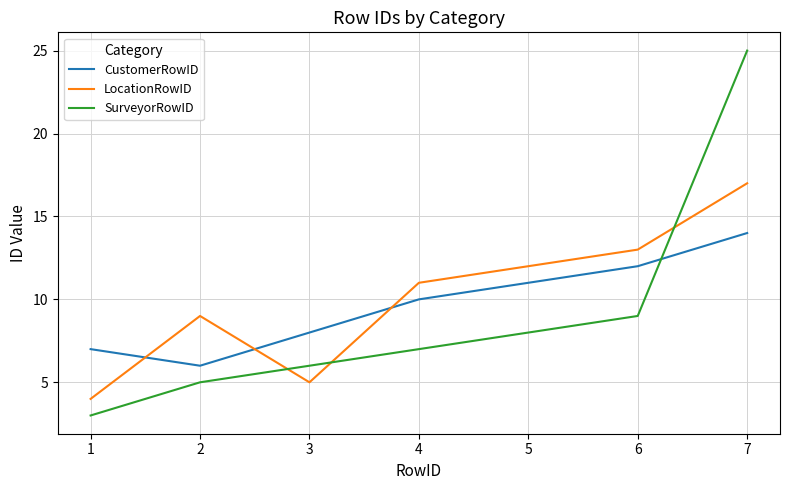

The value of SurveyorRowID at 5 is 14. True or false?

False